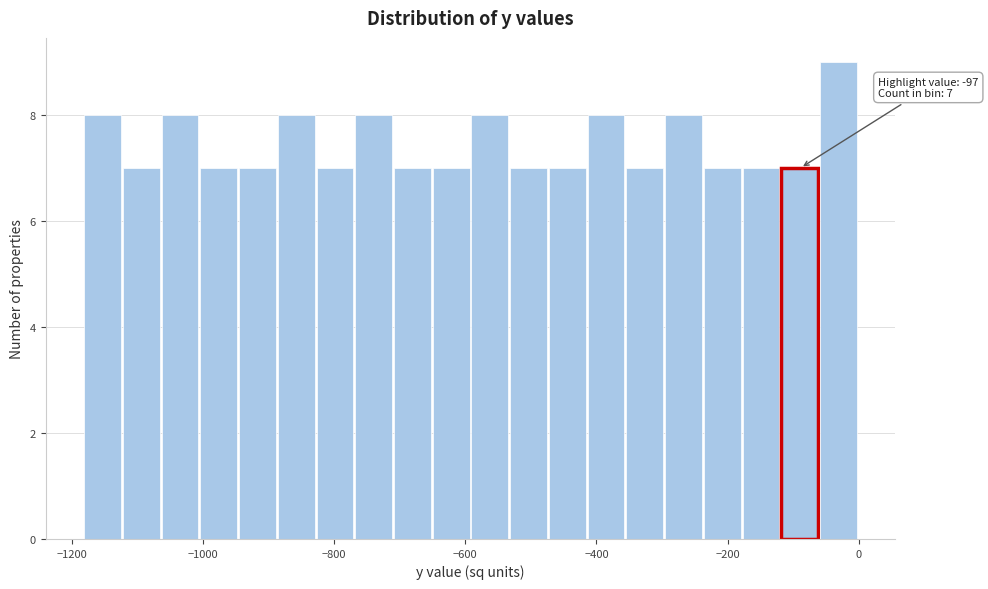

Read against the x-axis, roughly where is the centre of the tallest bar?

-40